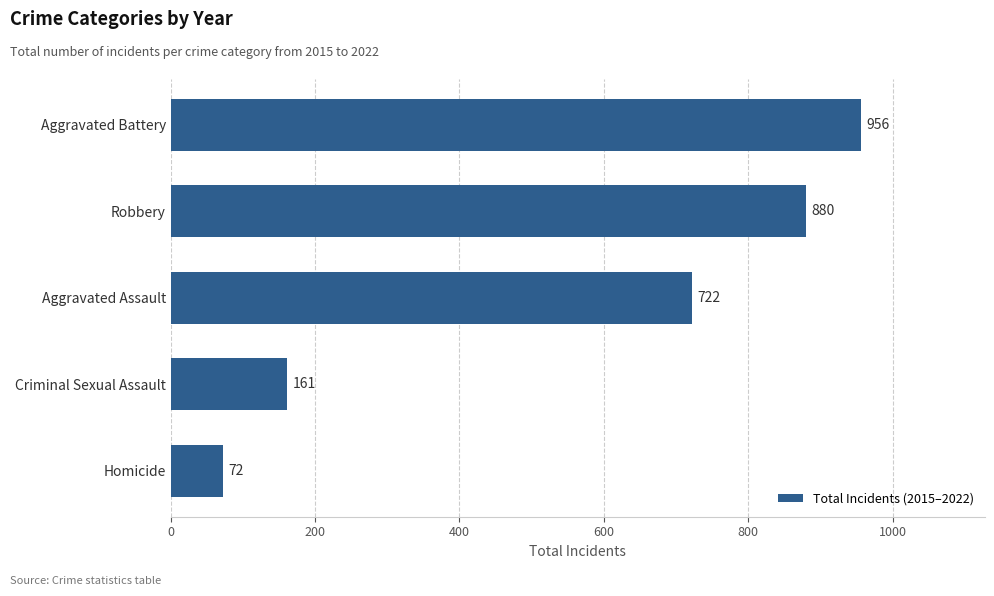

How many bars are there in total?

5